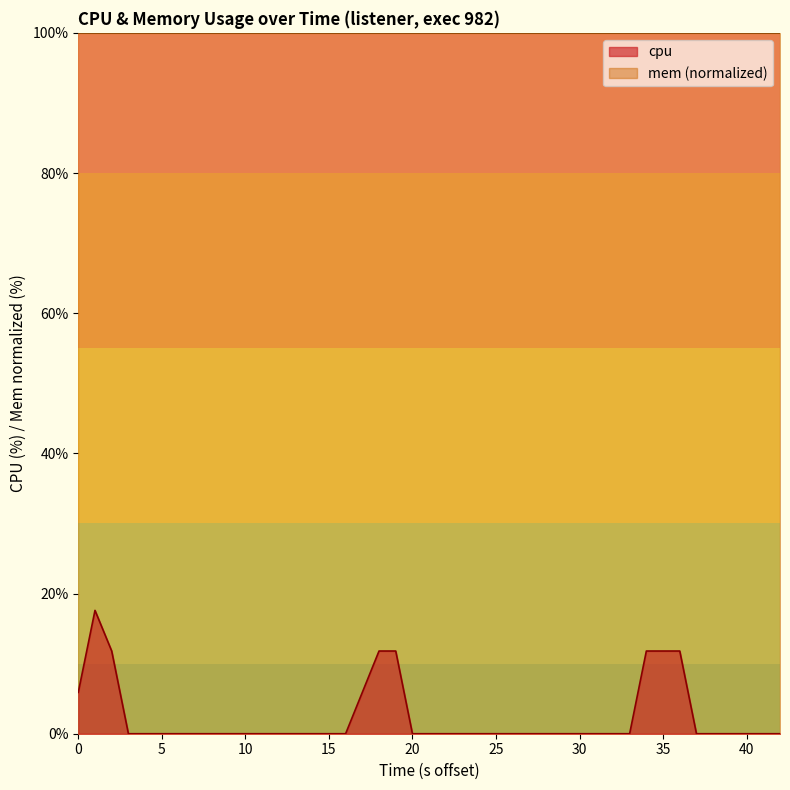

True or false: mem (normalized) has a value of 100.0 at 10.

True